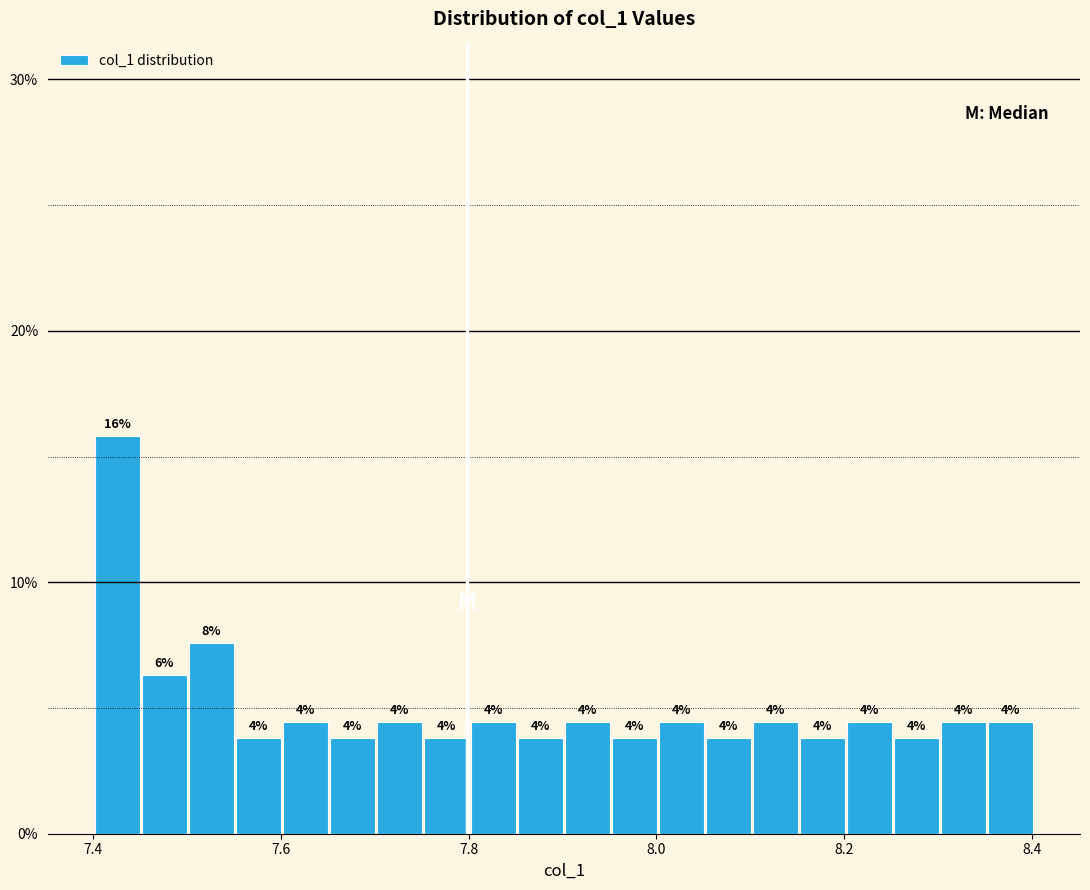

Around what value on the x-axis is the tallest bar? Give the approximate position of its centre, as read against the axis.

7.42